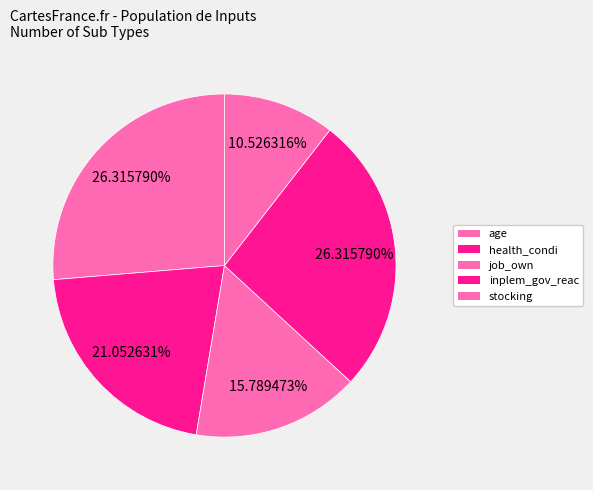

What is the ratio of the value at inplem_gov_reac to the value at health_condi?

1.2